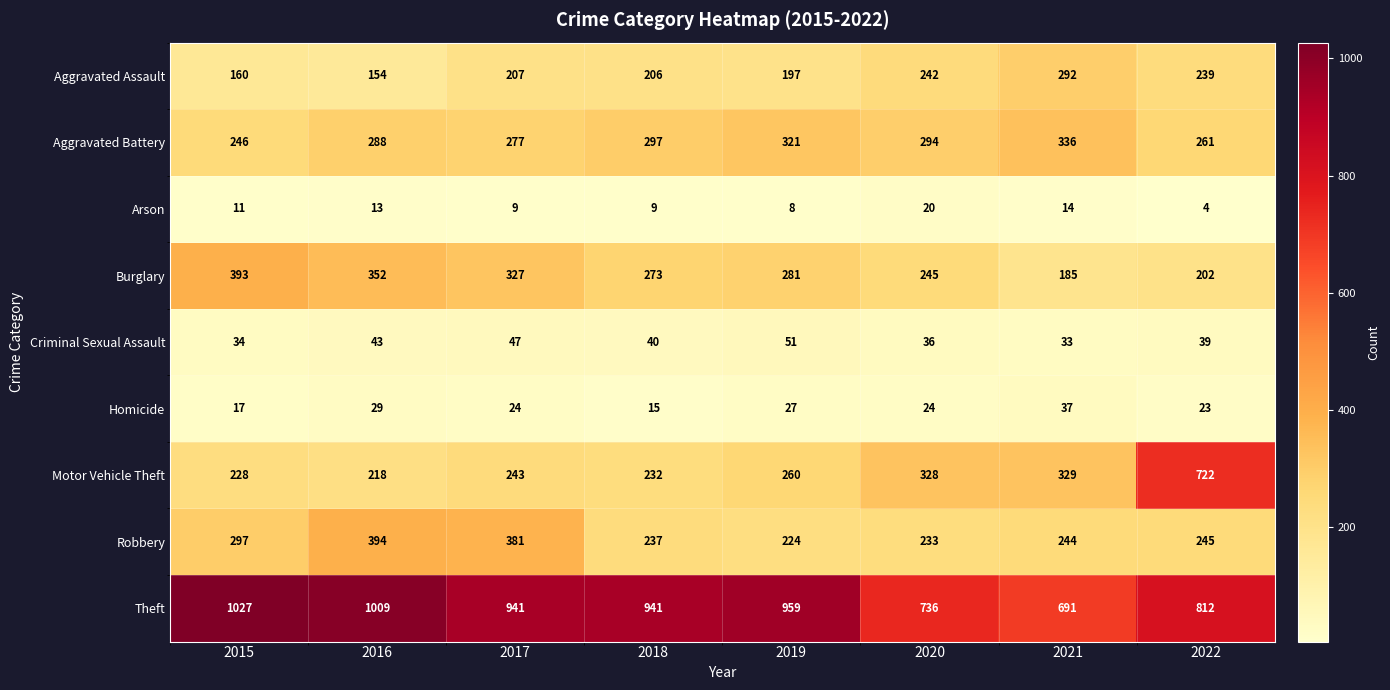

What is the maximum value for Burglary?

393